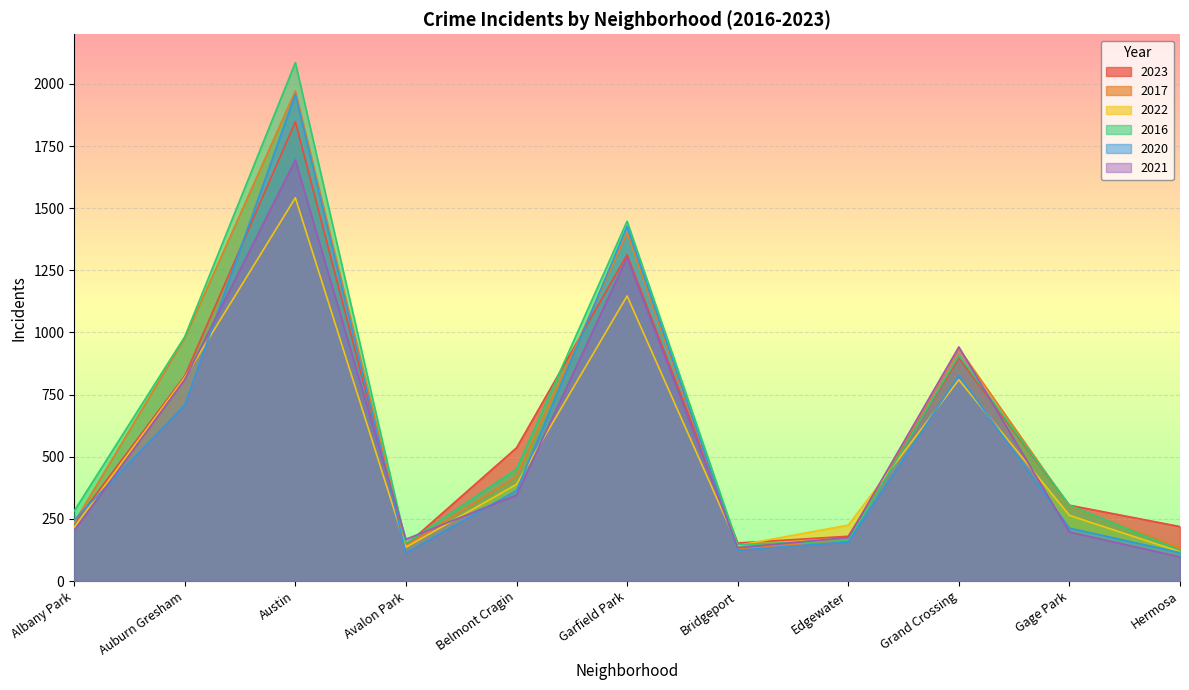

What is the average value of the 2023 series?

605